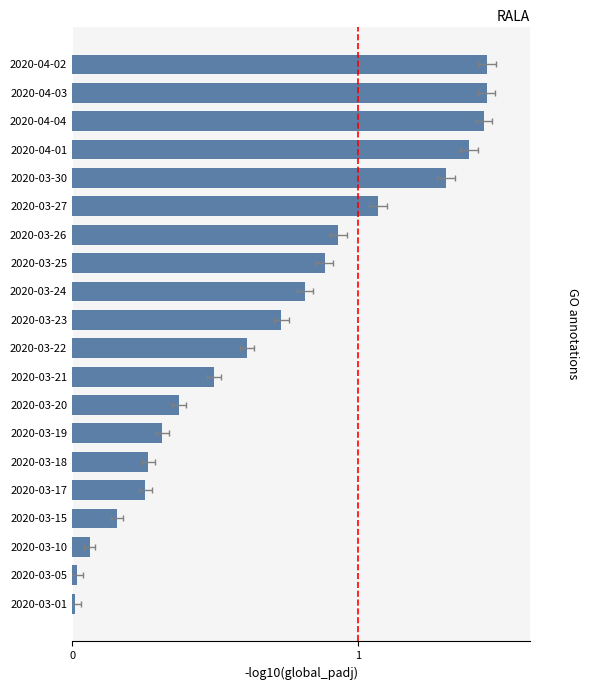

Reading left to right, extract all data points from this chart.

0.0	0.0	0.1	0.2	0.3	0.3	0.3	0.4	0.5	0.6	0.7	0.8	0.9	0.9	1.1	1.3	1.4	1.4	1.4	1.4